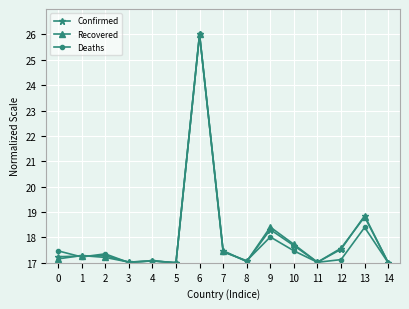

Does the chart have visible grid lines?

Yes